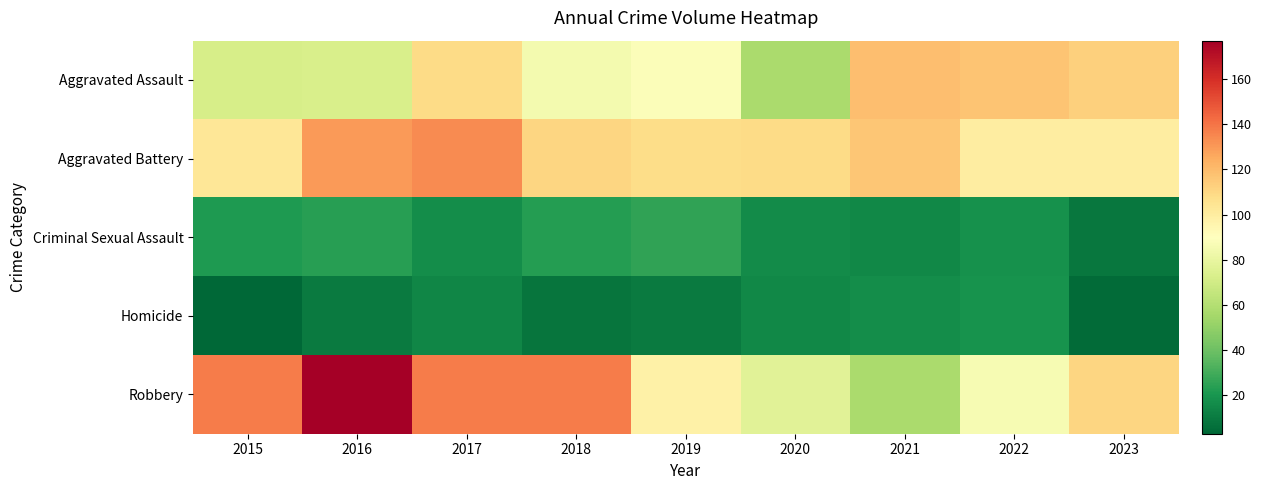

At which category is the sum across all series the highest?

2016